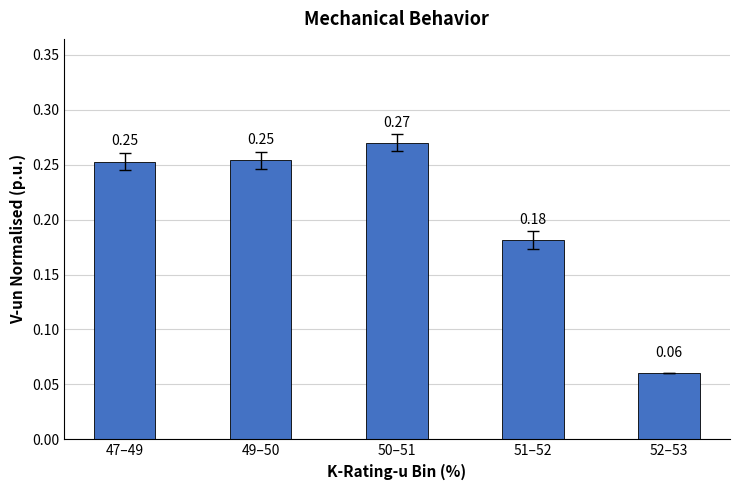

Between 52–53 and 50–51, which is larger?

50–51